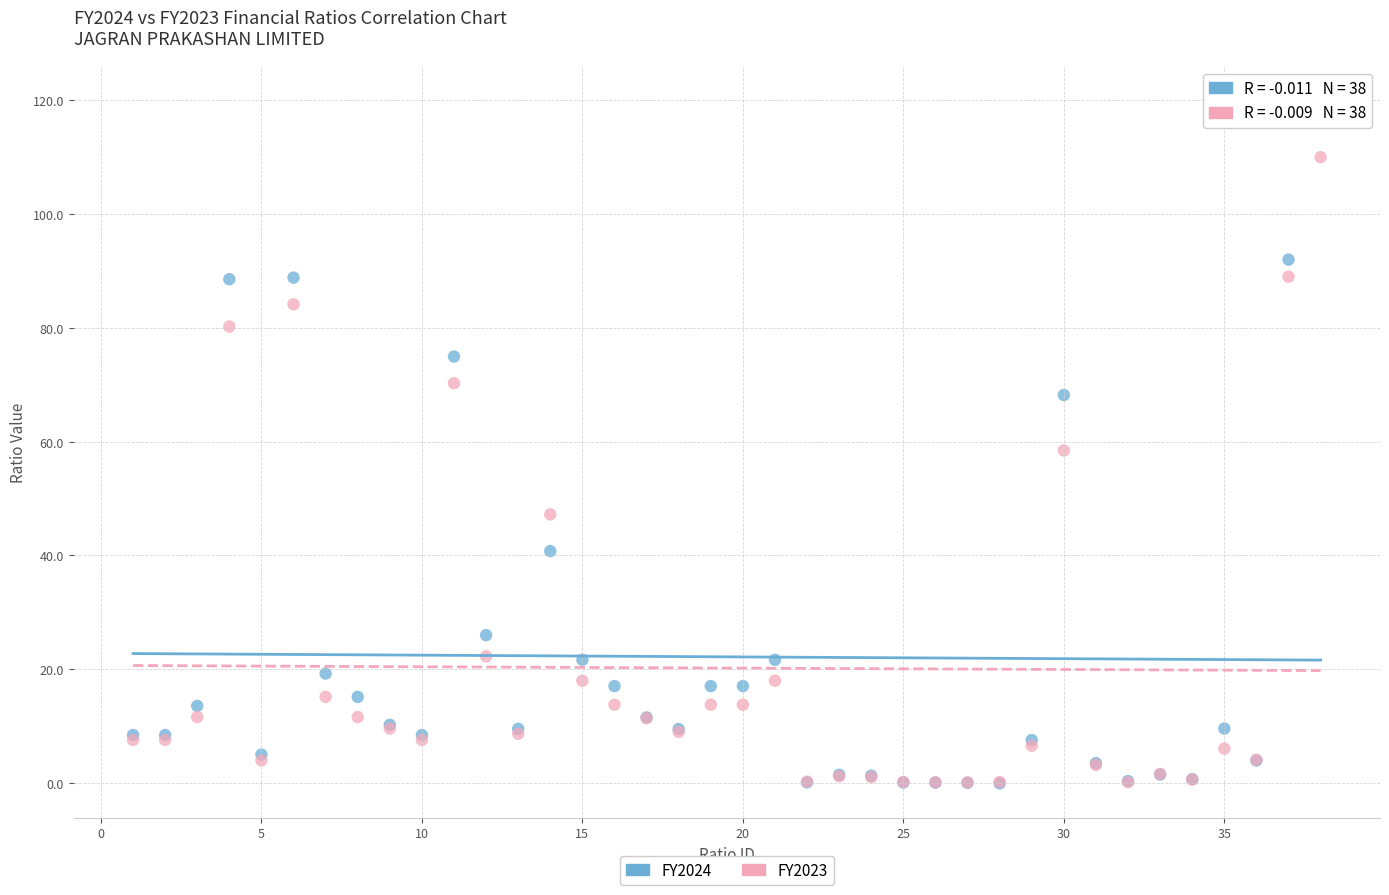

In the FY2023 series, what Y value is closest to 55?

58.5